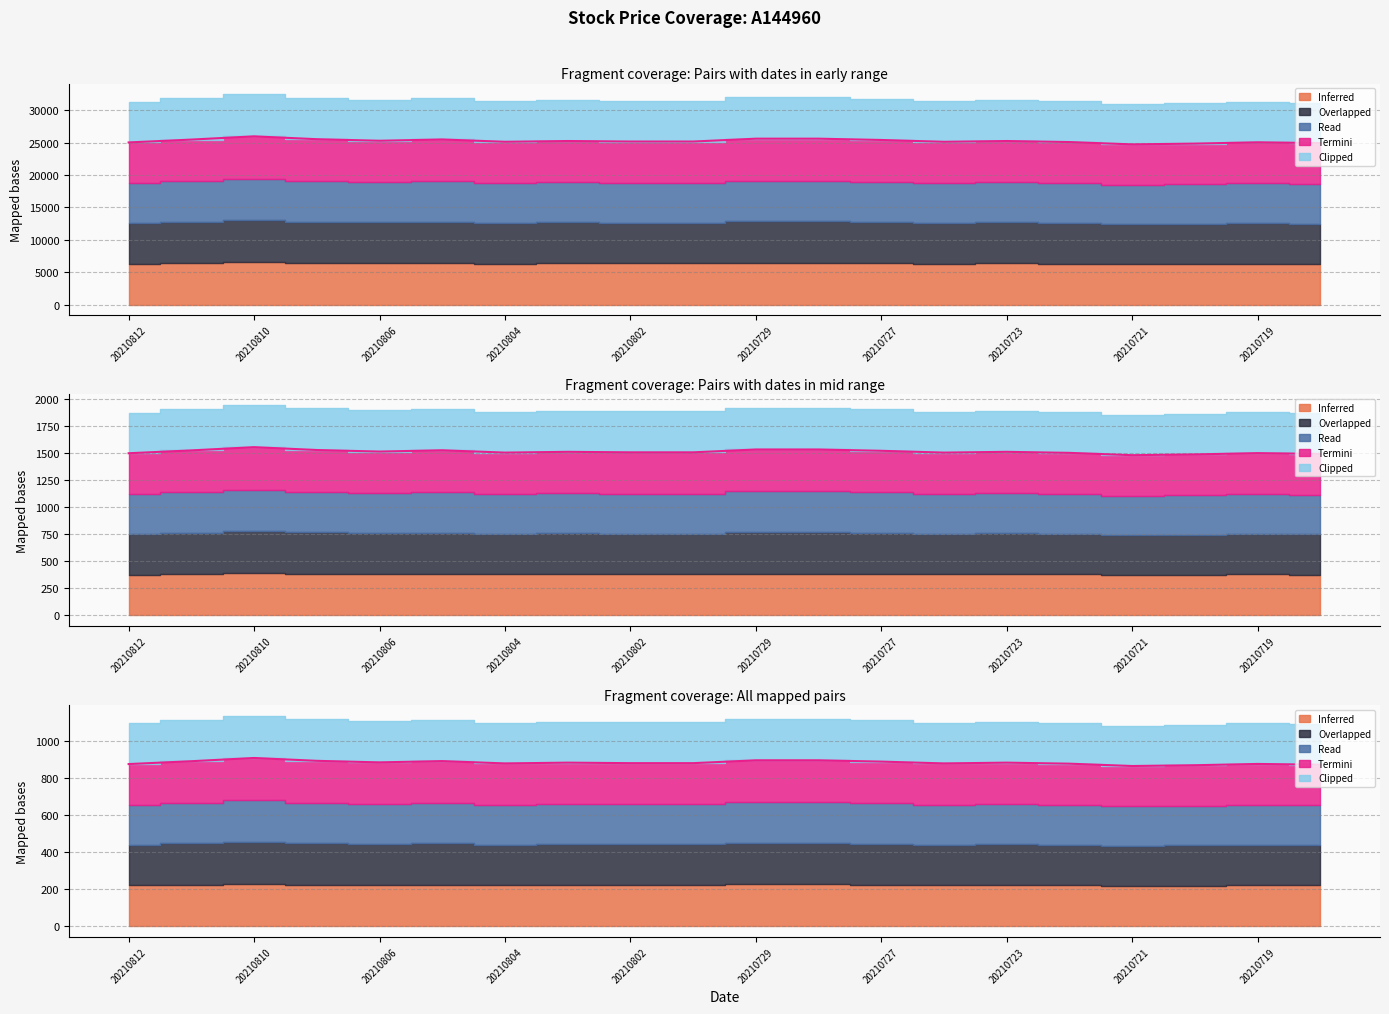

What is the approximate value of Inferred at 20210729?

25590.0